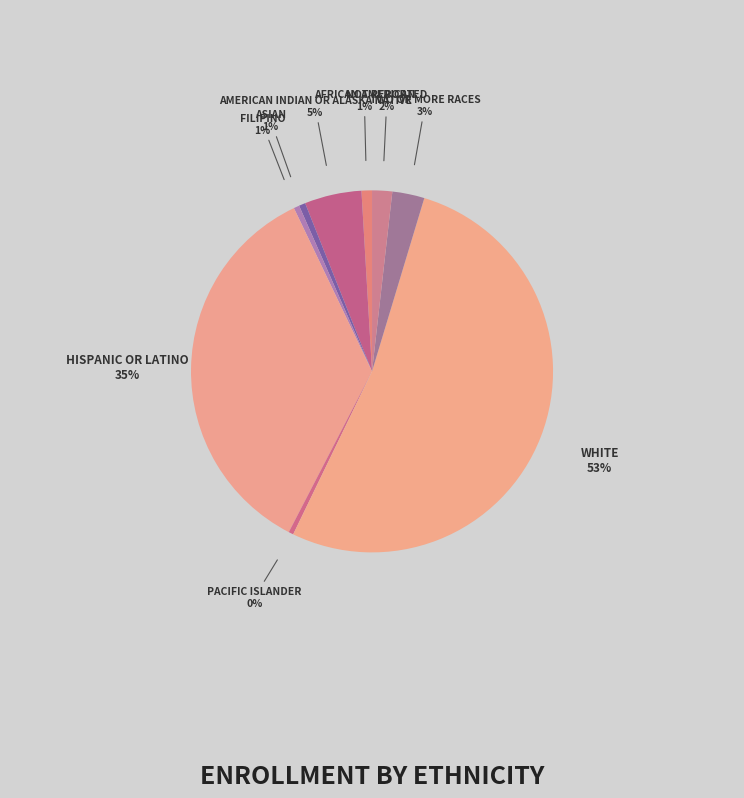

How many slices are in this pie chart?

9